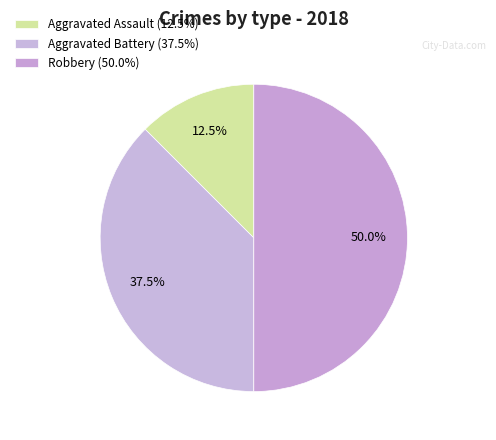

Count the number of slices in the pie.

3